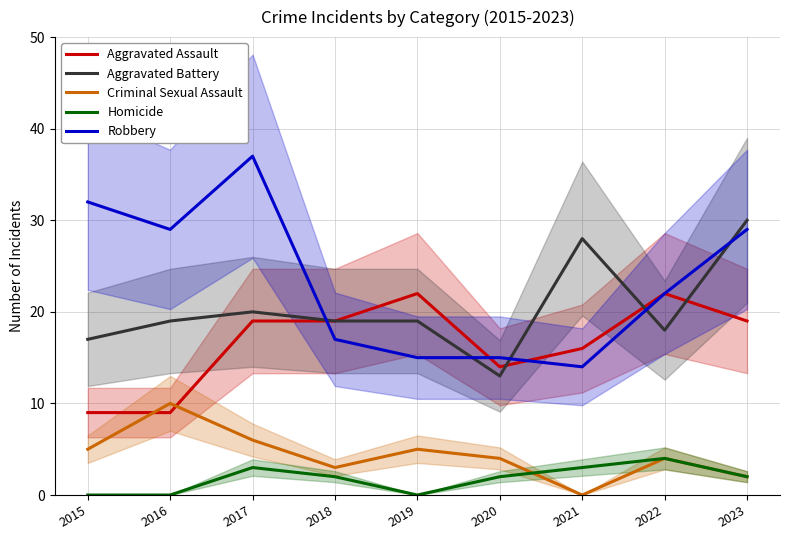

True or false: Aggravated Assault and Robbery intersect in this chart.

True